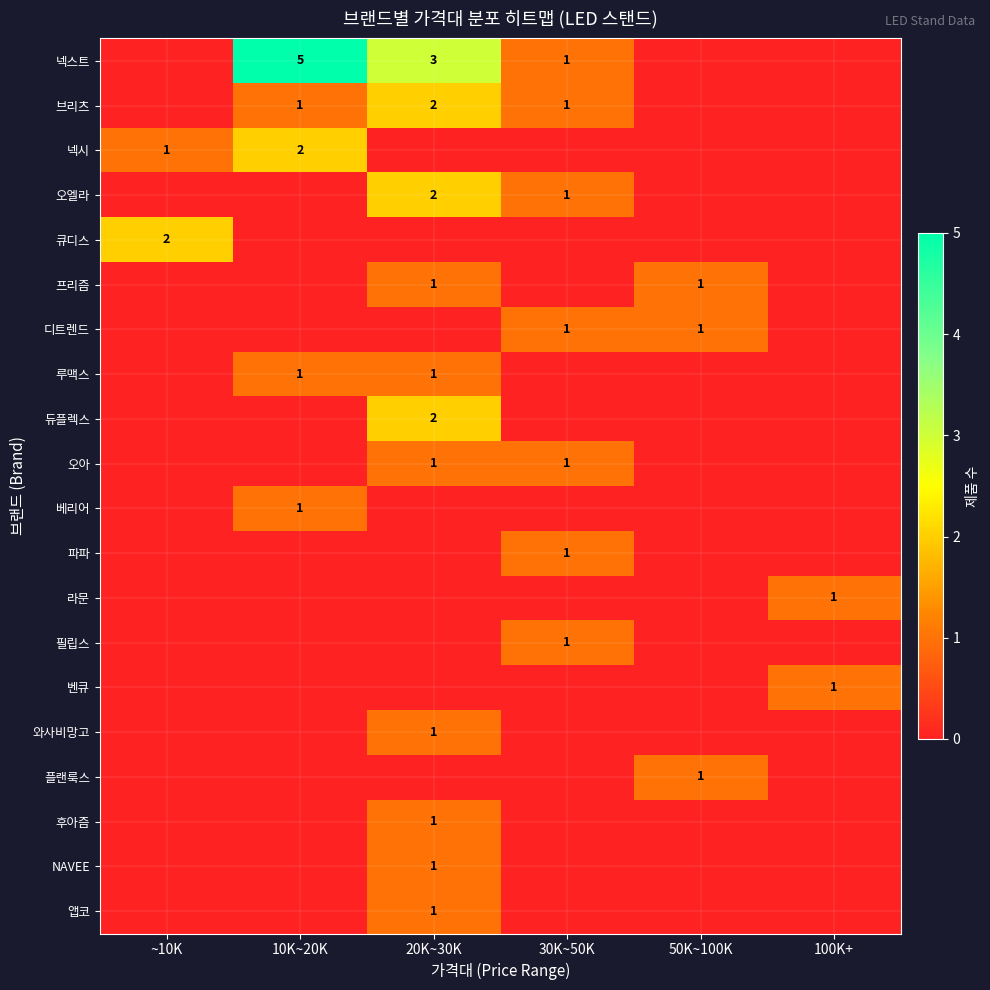

Is it true that 오아 equals 1 at 30K~50K?

True